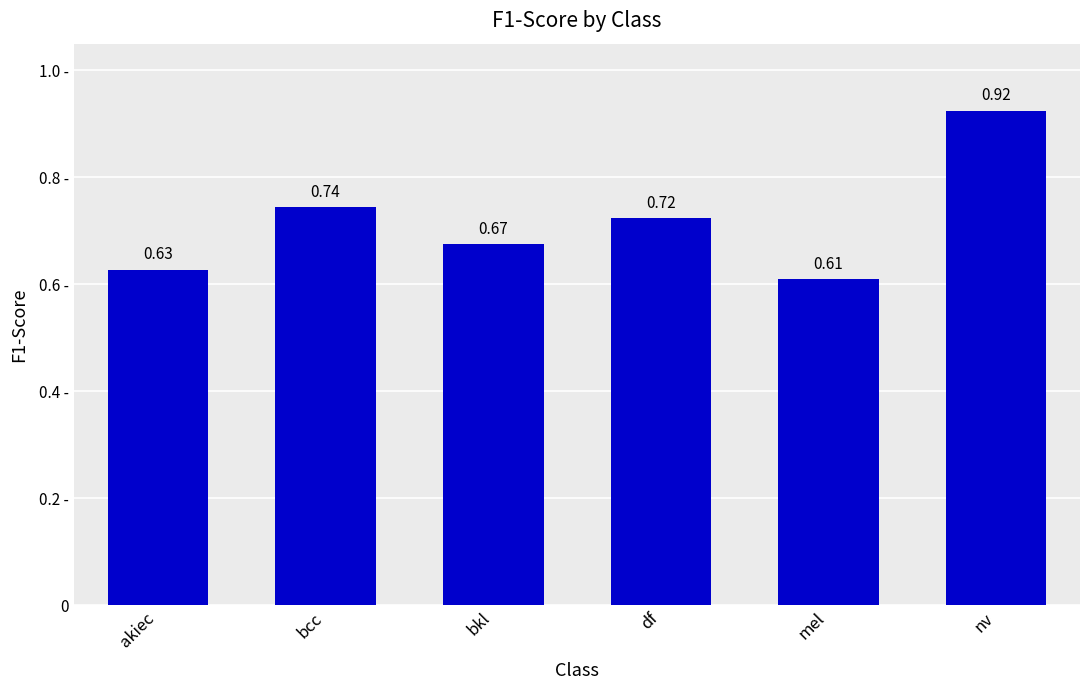

At which label is the value closest to 0?

mel